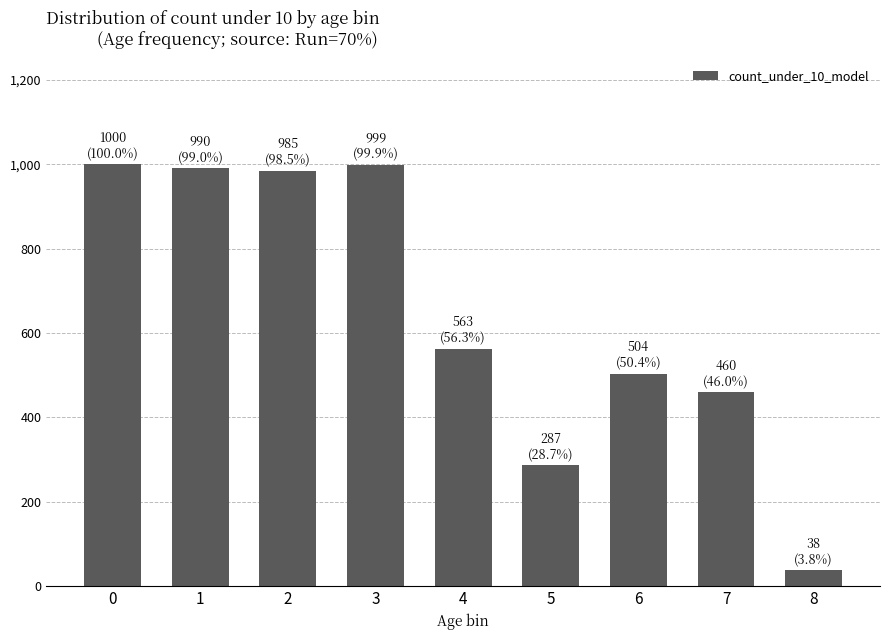

What is the value of the 8th bar from the left?

460